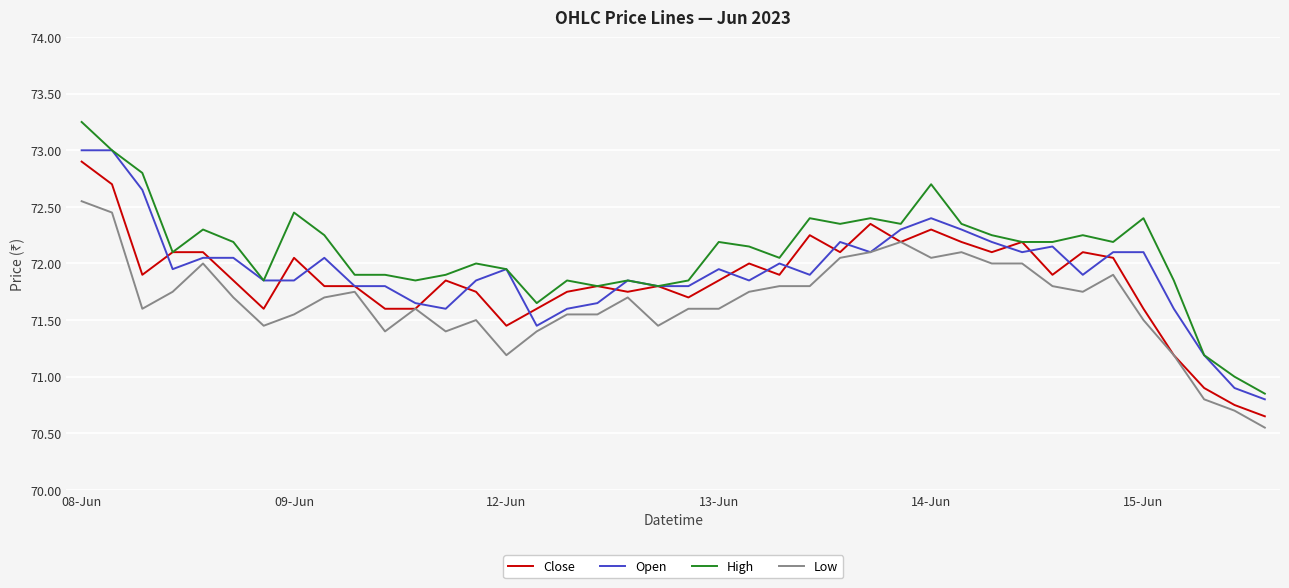

Which series has the largest total across all categories?

High